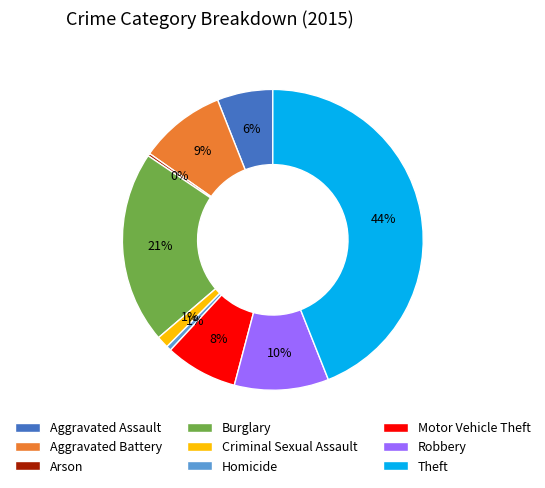

Is it true that Criminal Sexual Assault is 11% of the pie?

False